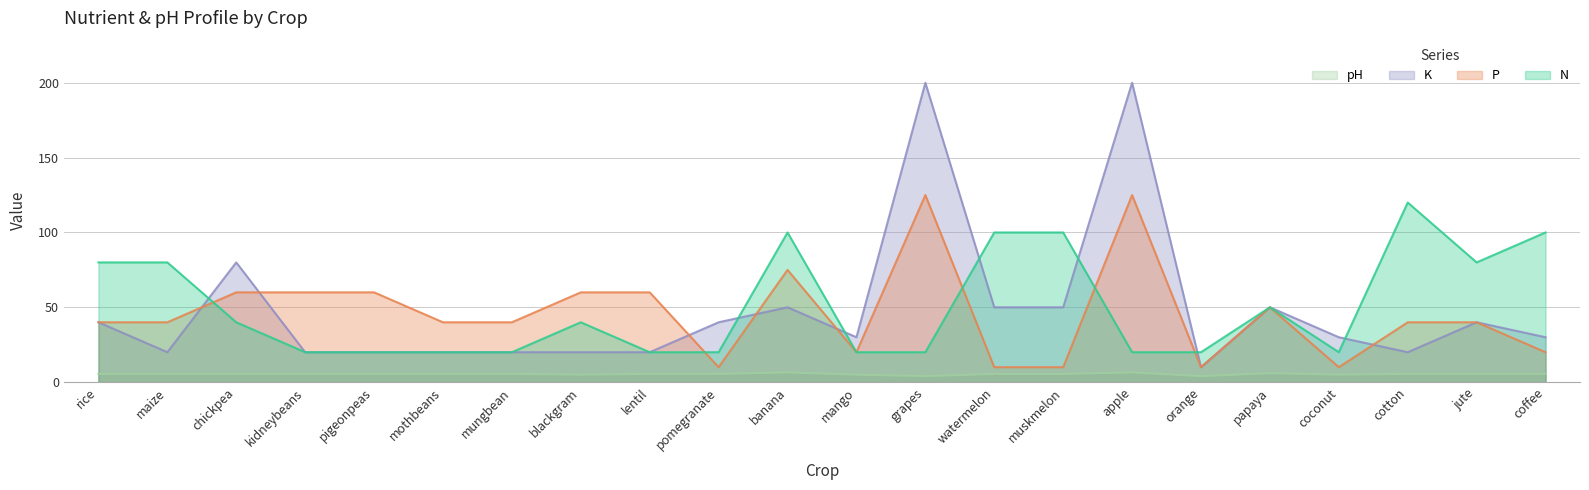

How many interior local valleys does the N series have?

2